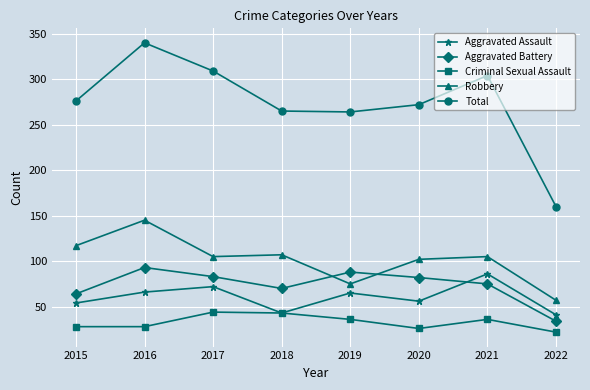

What is the difference between the Aggravated Assault values at 2019 and 2015?

11